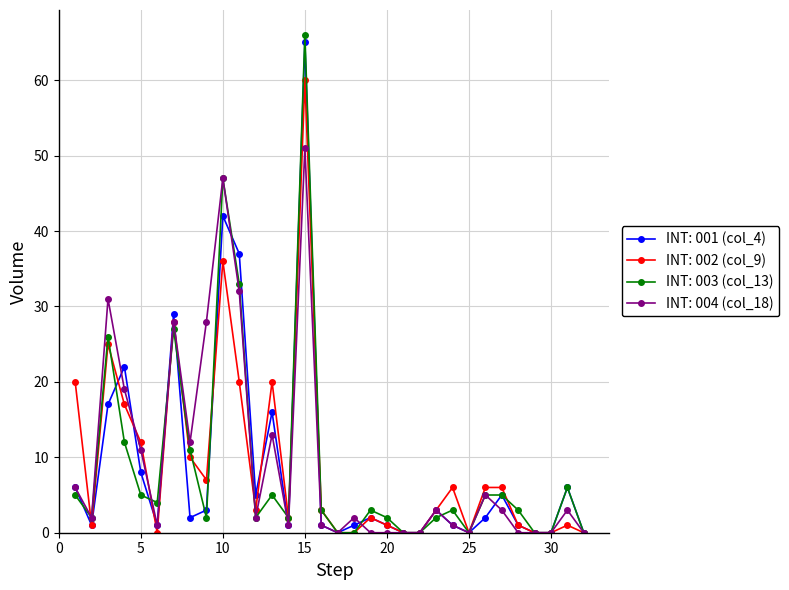

True or false: INT: 003 (col_13) has more than 1 interior local peaks.

True